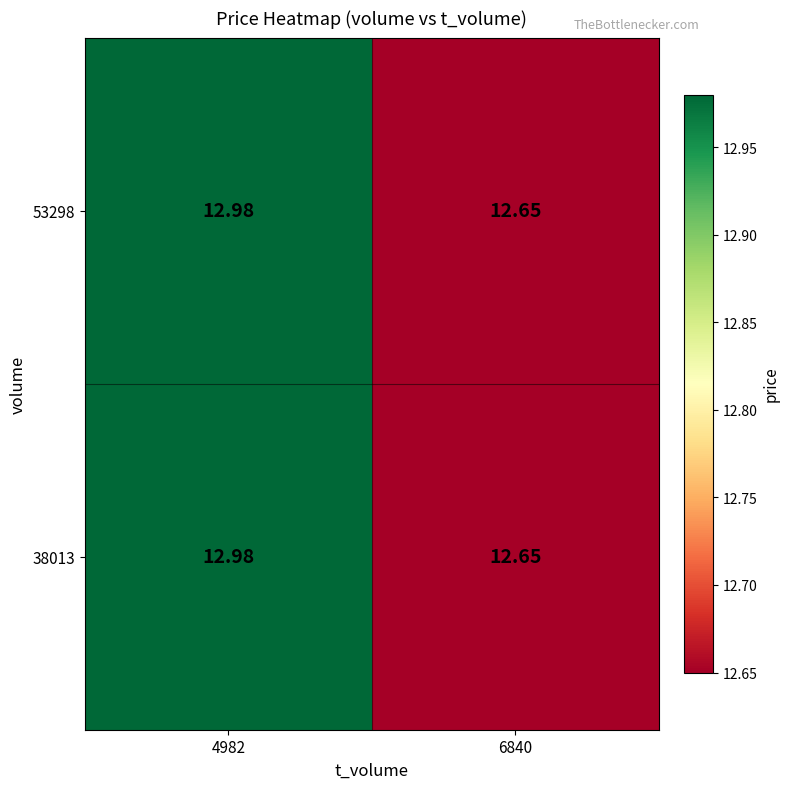

Is the value of 53298 at 6840 greater than the value of 38013 at 4982?

No